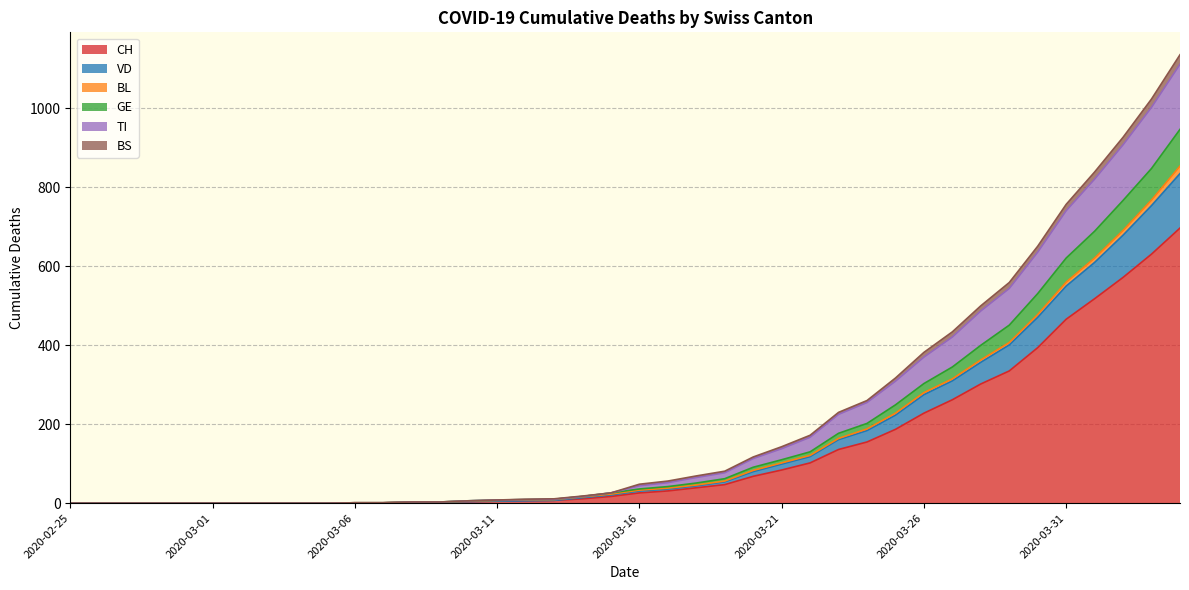

List the labels in order of CH value, largest first.

2020-04-04, 2020-04-03, 2020-04-02, 2020-04-01, 2020-03-31, 2020-03-30, 2020-03-29, 2020-03-28, 2020-03-27, 2020-03-26, 2020-03-25, 2020-03-24, 2020-03-23, 2020-03-22, 2020-03-21, 2020-03-20, 2020-03-19, 2020-03-18, 2020-03-17, 2020-03-16, 2020-03-15, 2020-03-14, 2020-03-13, 2020-03-12, 2020-03-11, 2020-03-10, 2020-03-08, 2020-03-09, 2020-03-06, 2020-03-07, 2020-02-25, 2020-02-26, 2020-02-27, 2020-02-28, 2020-02-29, 2020-03-01, 2020-03-02, 2020-03-03, 2020-03-04, 2020-03-05